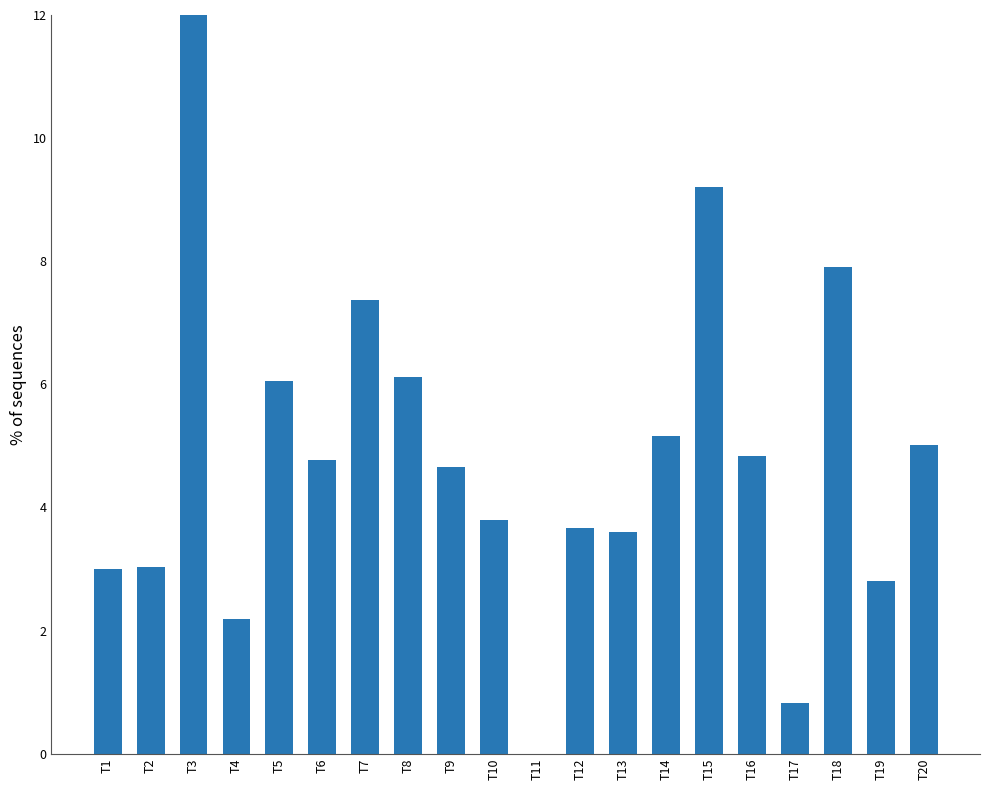

What value does the data have at T2?

3.0